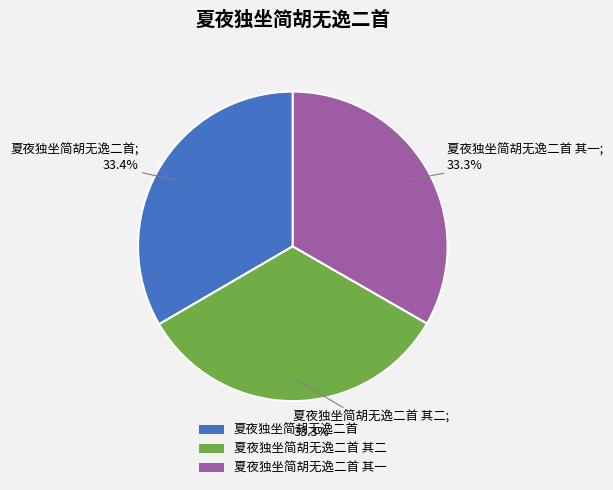

Is it true that 夏夜独坐简胡无逸二首 其二 is 28% of the pie?

False